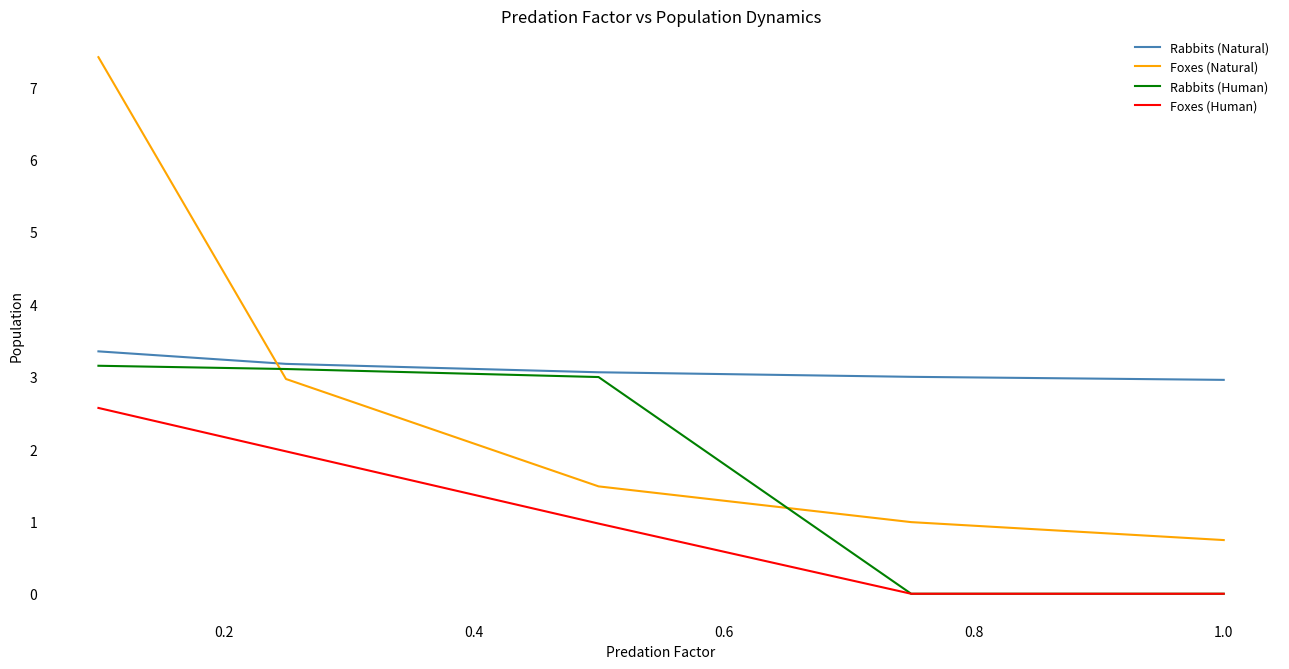

True or false: Rabbits (Human) has more than 2 points higher than both neighbors.

False